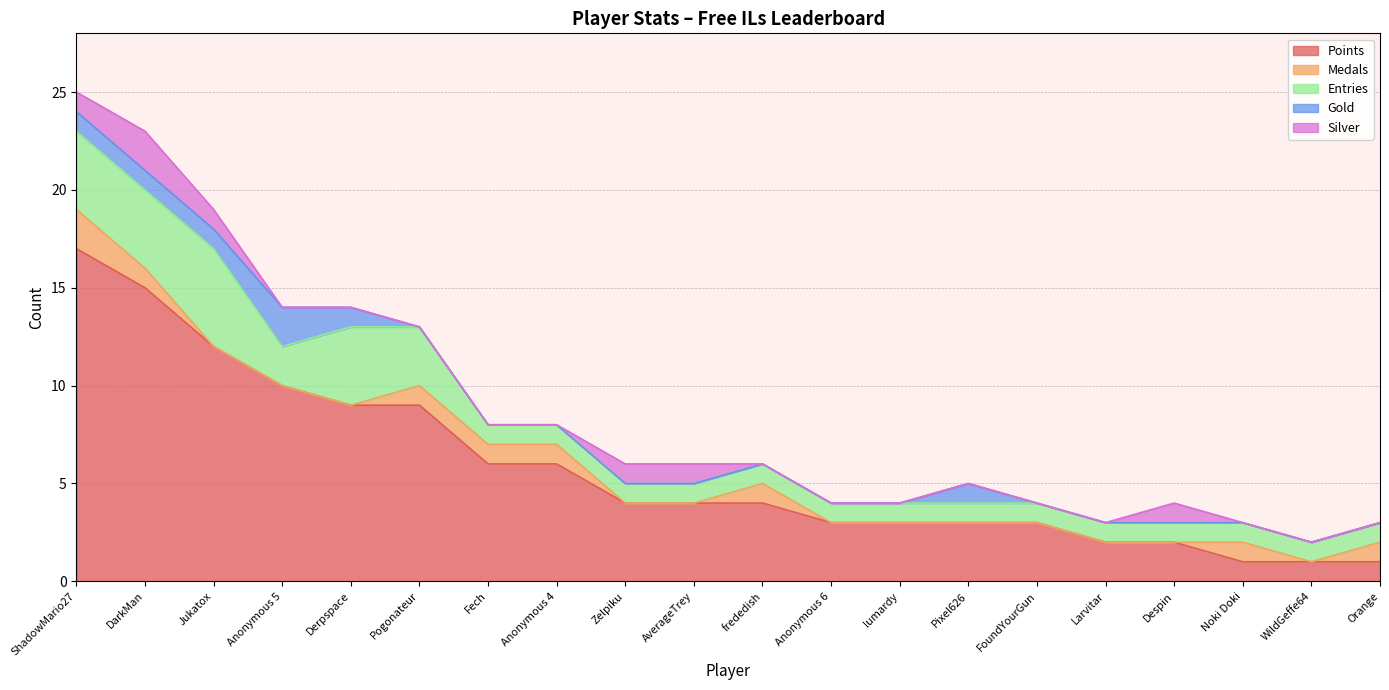

True or false: Gold and Silver cross at least once.

False